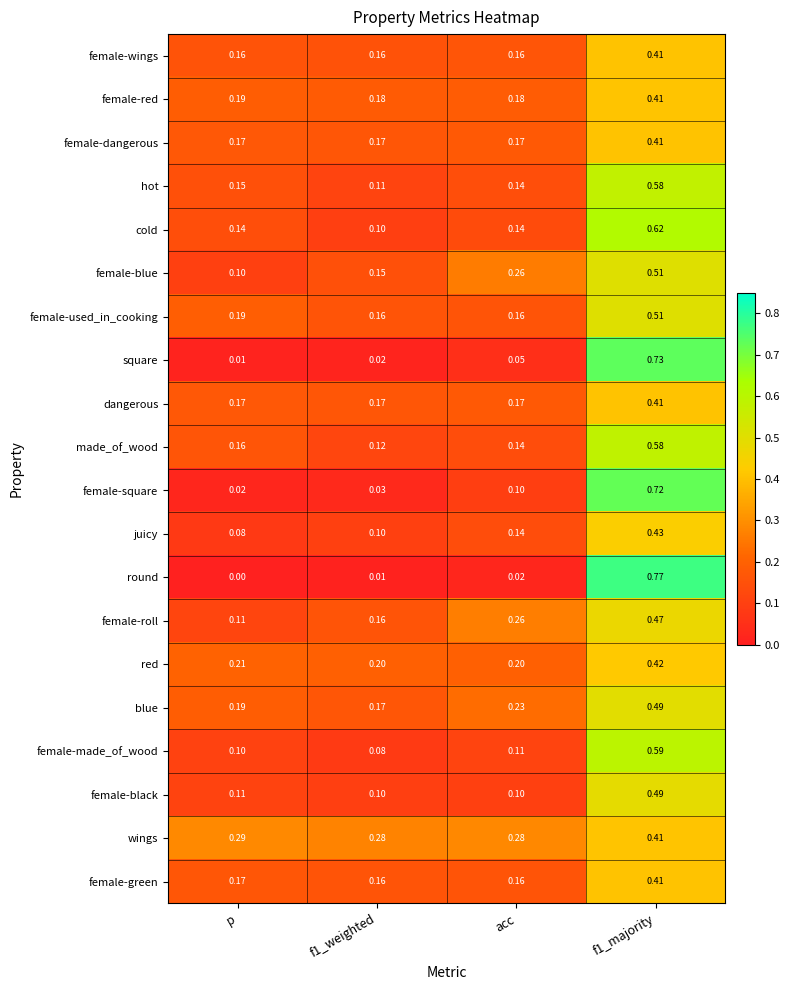

Which category has the lowest value across all series?

p